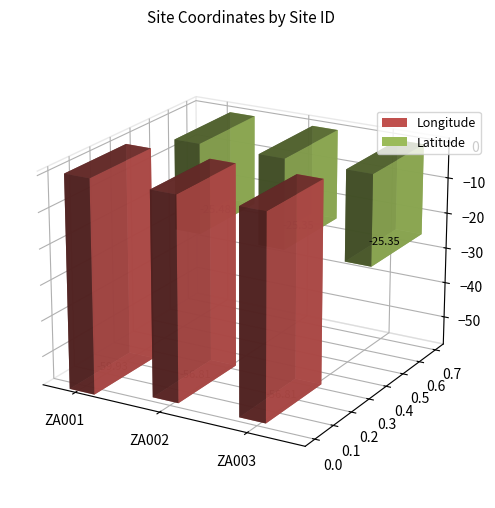

At which label is Latitude closest to -25?

ZA002